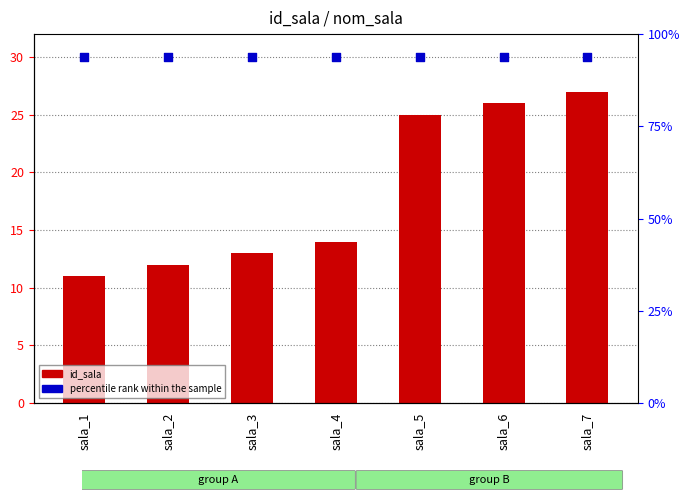

At which category is the sum across all series the highest?

sala_7